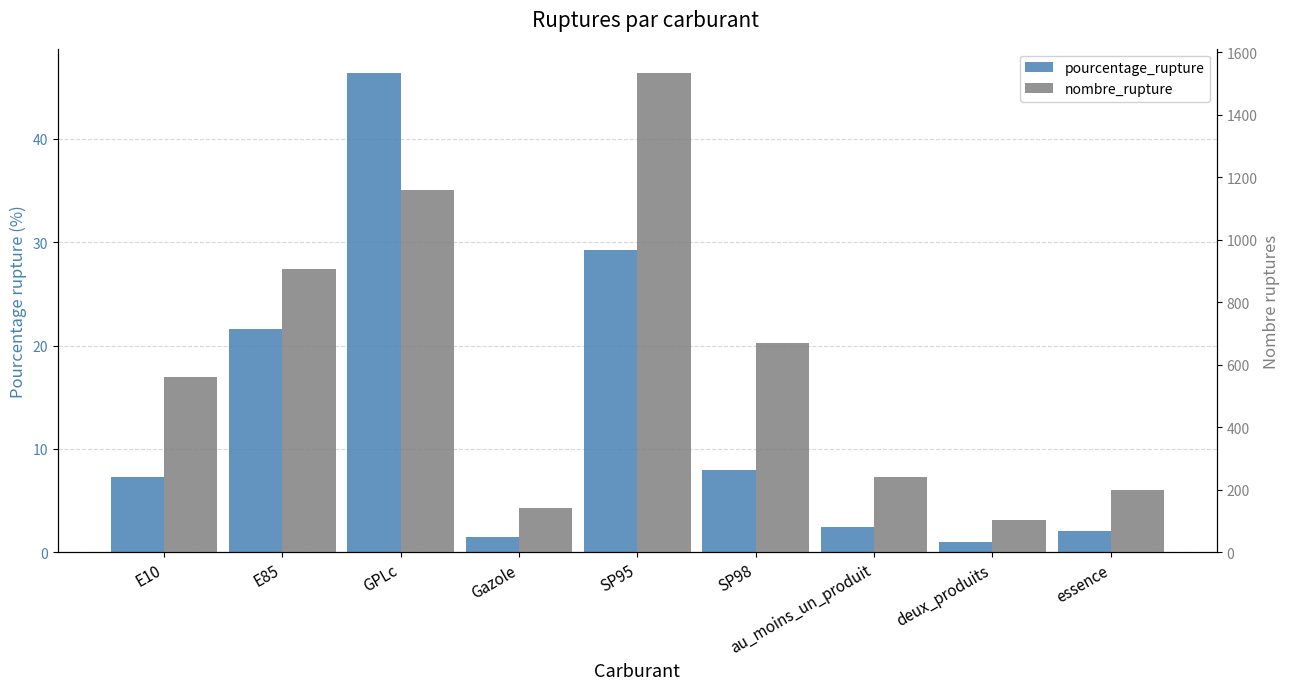

Which series changed the most between Gazole and au_moins_un_produit?

nombre_rupture